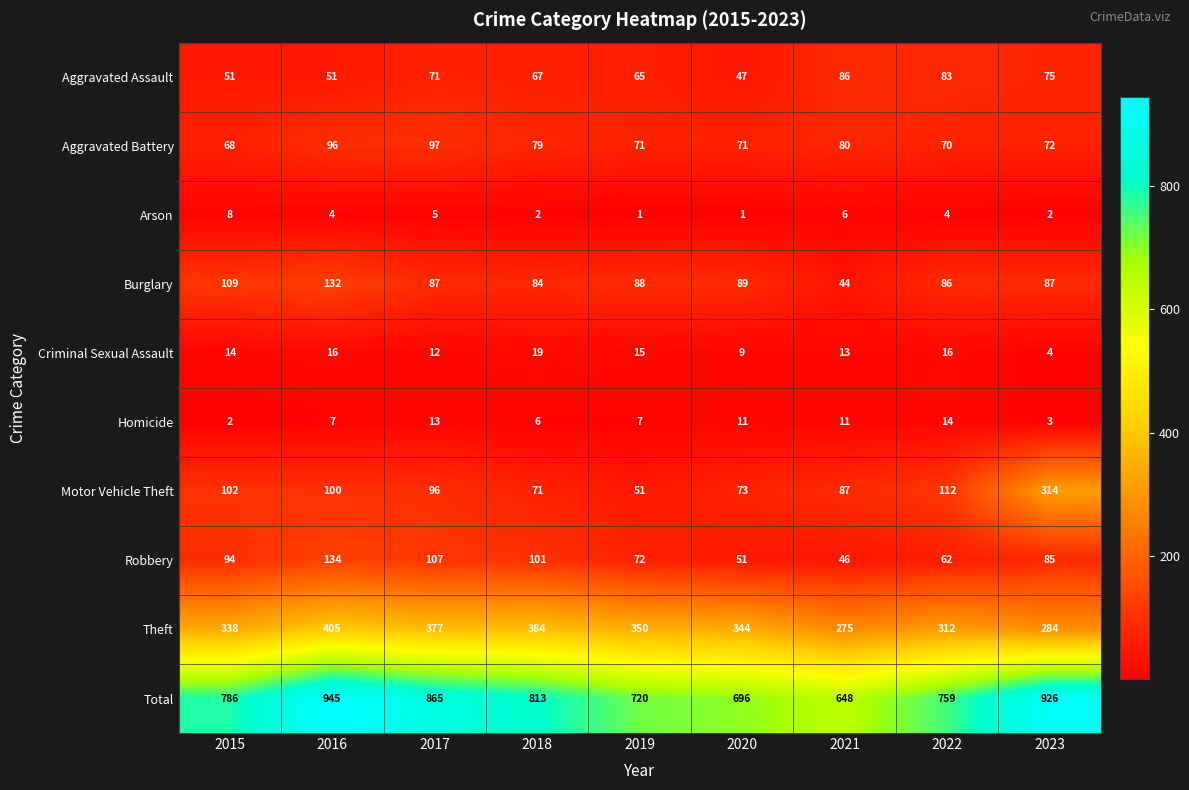

What is the greatest value displayed?

945